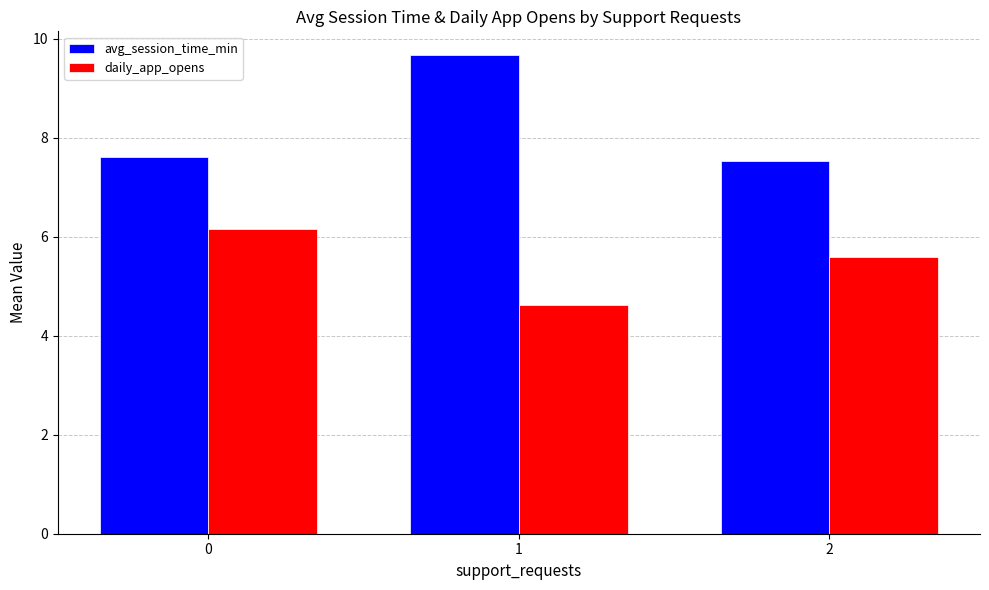

At which label does avg_session_time_min reach its minimum?

2